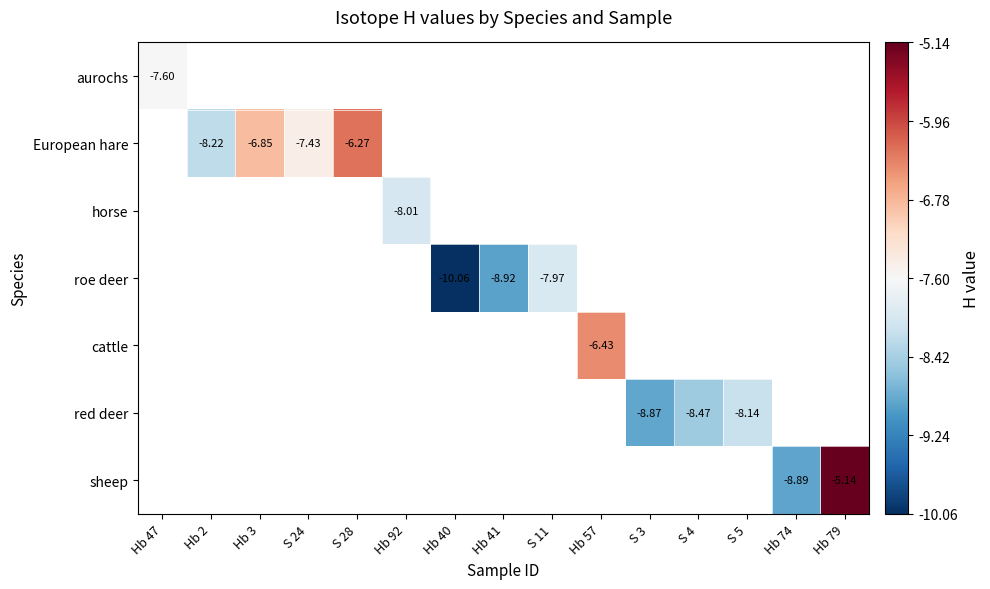

Which has a higher value, S 4 or Hb 2?

Hb 2